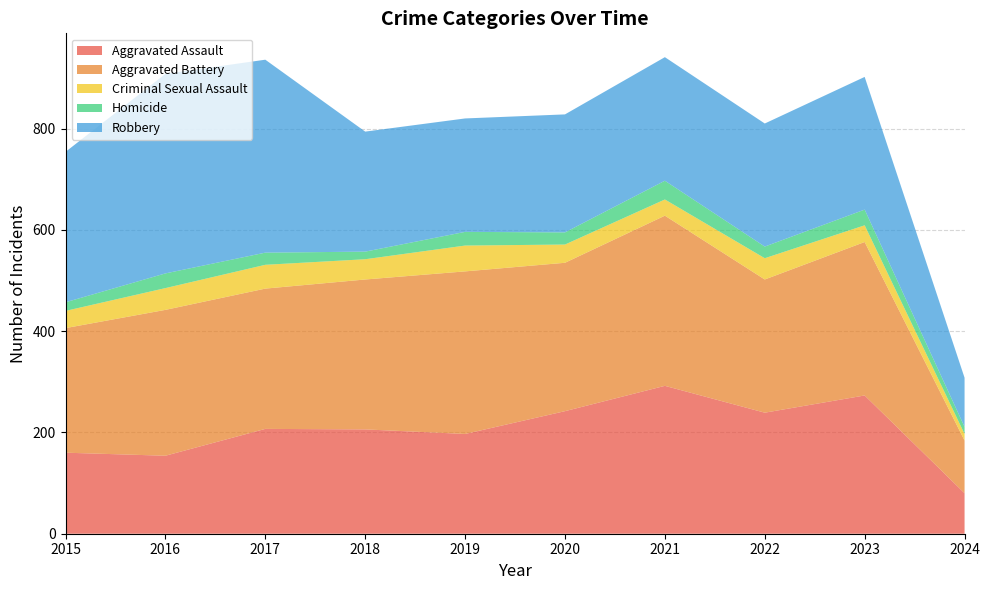

Reading right to left, what are all the values shown in this chart?

Aggravated Assault: 2024=80	2023=273	2022=239	2021=292	2020=242	2019=197	2018=206	2017=207	2016=154	2015=160
Aggravated Battery: 2024=104	2023=303	2022=263	2021=336	2020=293	2019=321	2018=296	2017=277	2016=288	2015=246
Criminal Sexual Assault: 2024=13	2023=33	2022=42	2021=32	2020=36	2019=51	2018=40	2017=47	2016=43	2015=34
Homicide: 2024=14	2023=31	2022=23	2021=37	2020=24	2019=27	2018=15	2017=24	2016=29	2015=17
Robbery: 2024=97	2023=262	2022=243	2021=244	2020=233	2019=224	2018=237	2017=381	2016=394	2015=297